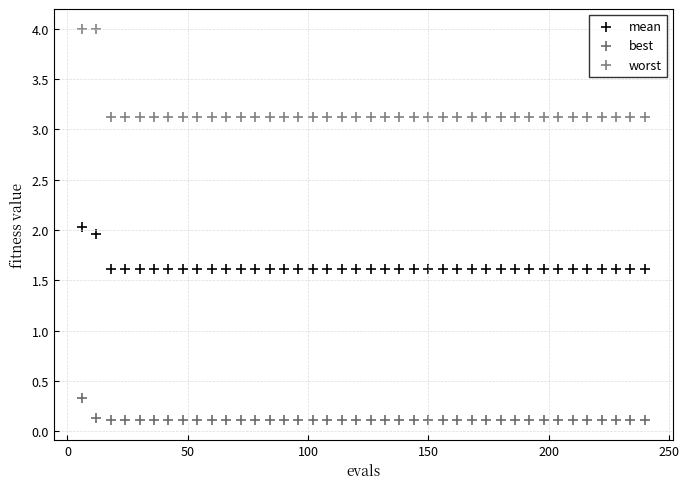

Which series contains the lowest Y value?

best